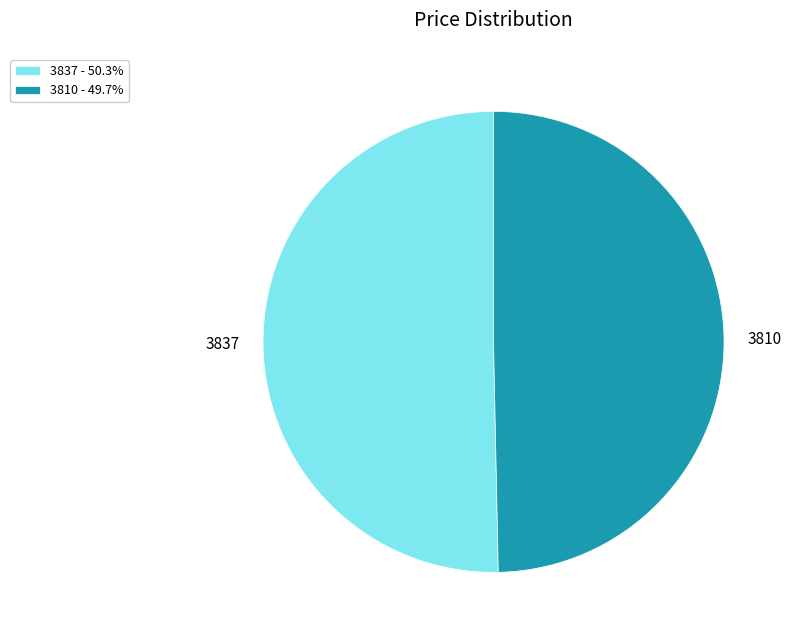

Is 3837 the majority of the pie?

Yes